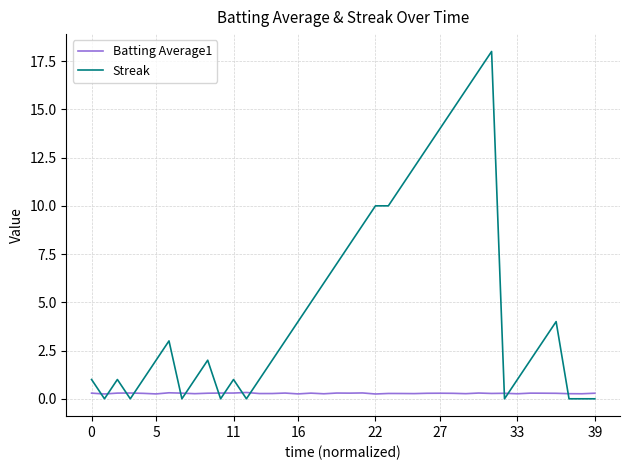

List the series in order of their overall mean, lowest first.

Batting Average1, Streak